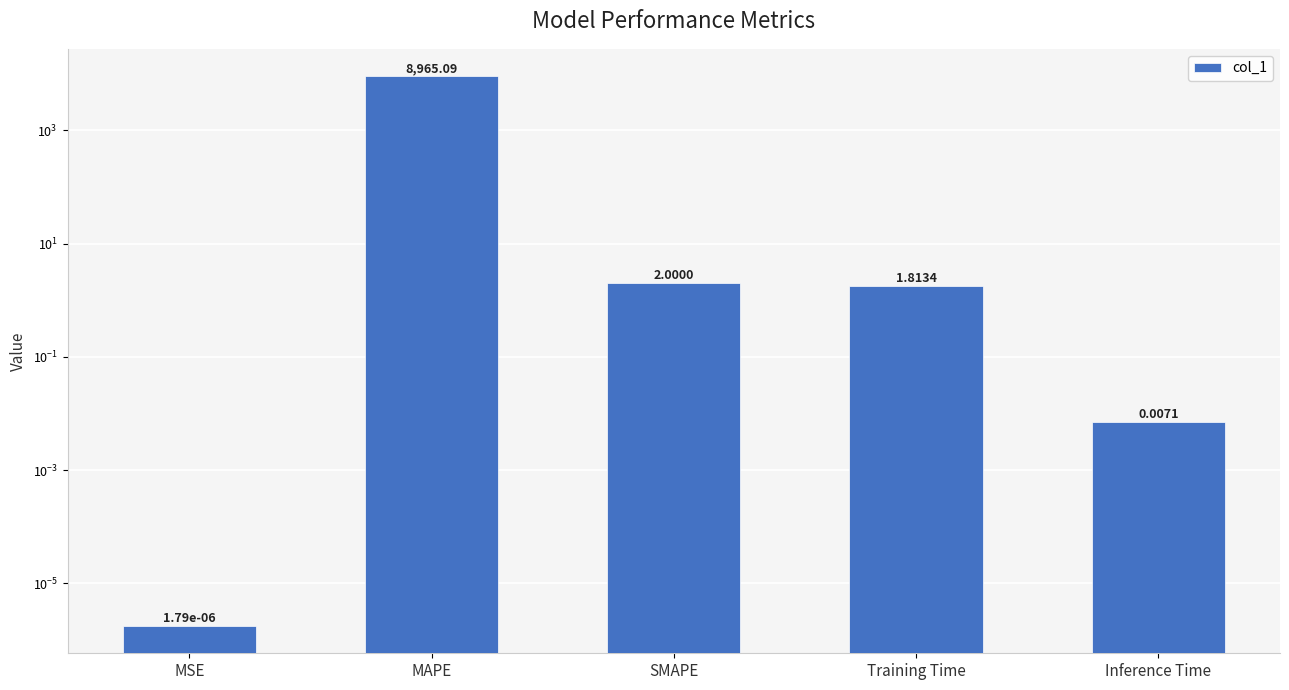

List the labels in order of value, largest first.

MAPE, SMAPE, Training Time, Inference Time, MSE